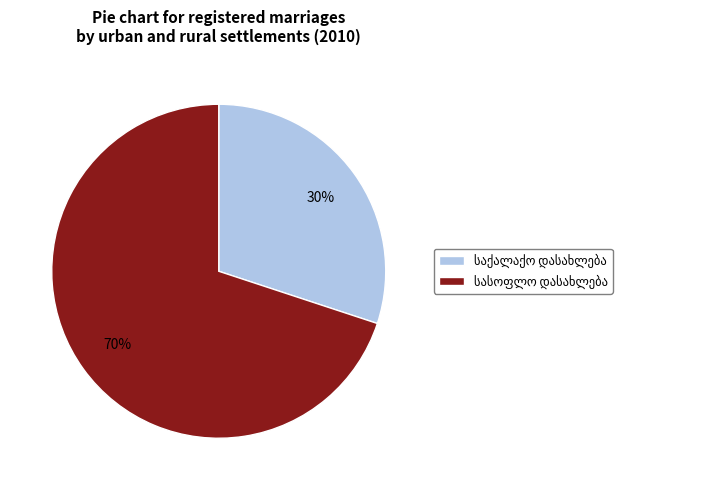

How many segments does this pie chart have?

2